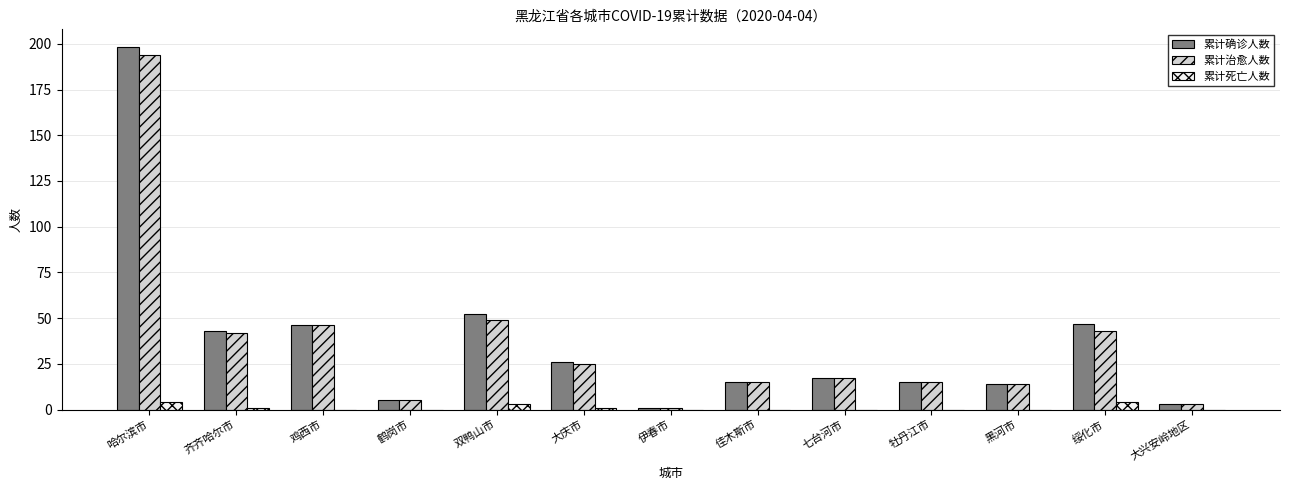

How many distinct data groups are displayed?

3